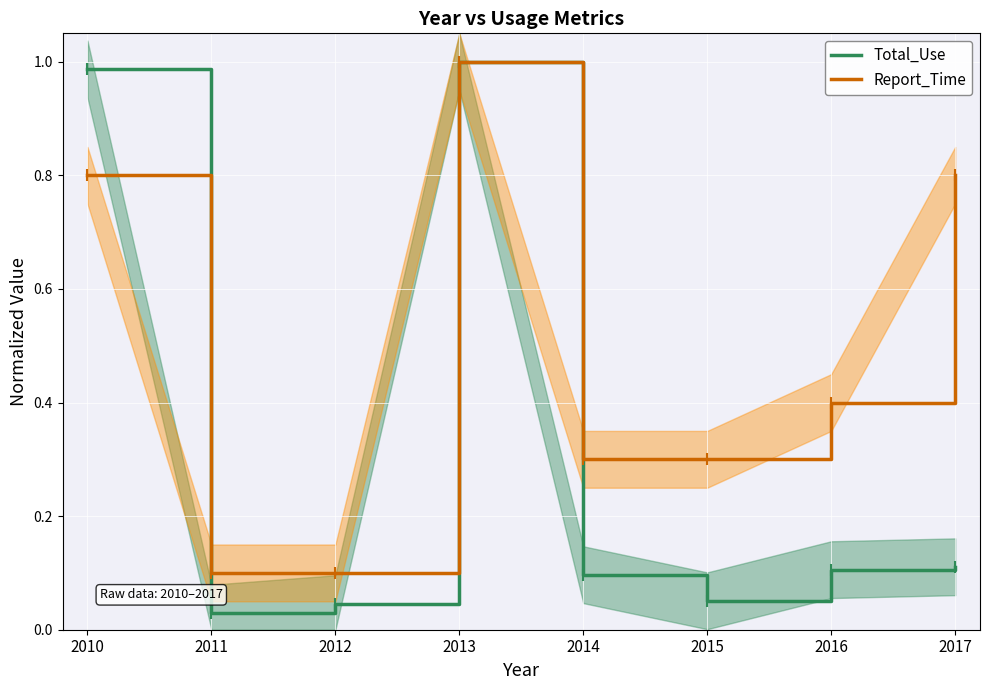

After their last crossing, which series has the higher values: Report_Time or Total_Use?

Report_Time